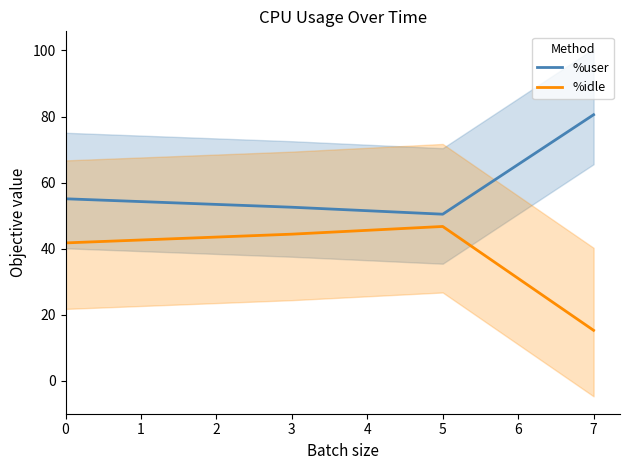

Is it true that %idle equals 44.4 at 3?

True